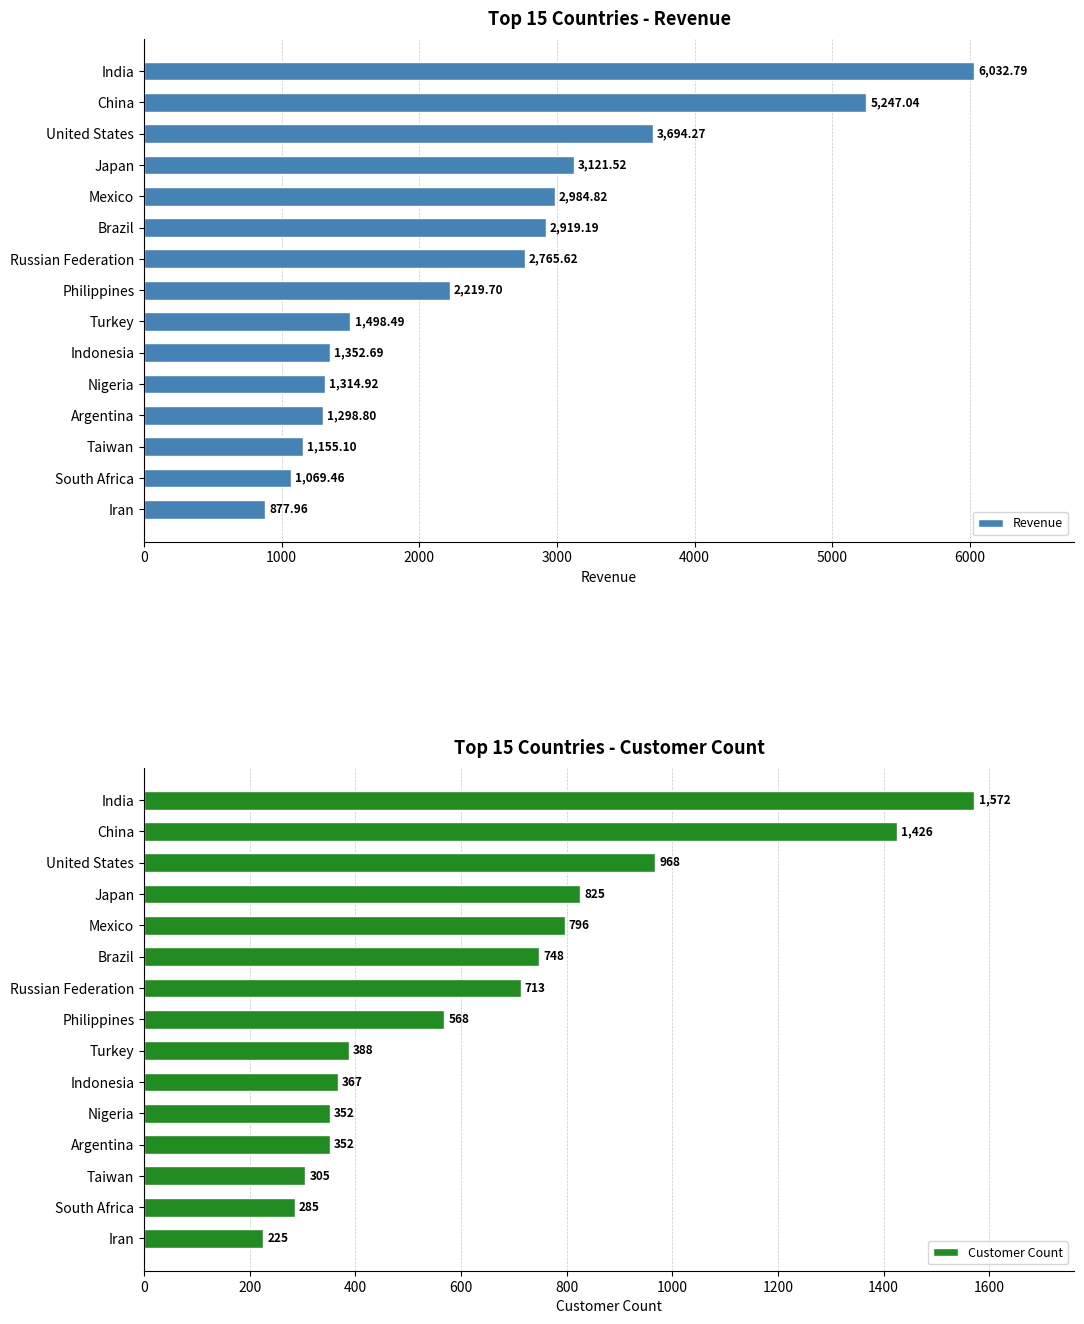

Which series changed the most between 8 and 14?

Revenue